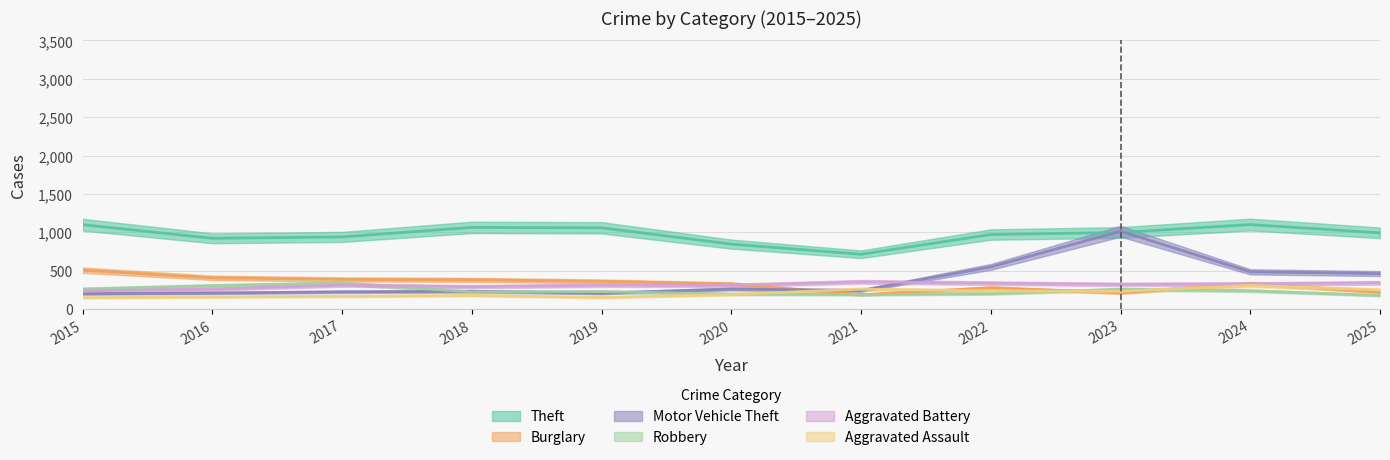

Reading right to left, list all the values displayed in this chart.

Theft: 992	1100	997	970	713	845	1058	1063	939	921	1098
Burglary: 221	330	211	275	185	325	359	379	385	406	505
Motor Vehicle Theft: 461	484	1013	548	240	260	205	230	223	208	199
Robbery: 176	237	256	199	188	194	226	222	335	302	259
Aggravated Battery: 340	326	320	336	353	308	308	290	311	257	235
Aggravated Assault: 247	307	229	235	258	189	150	177	165	157	148